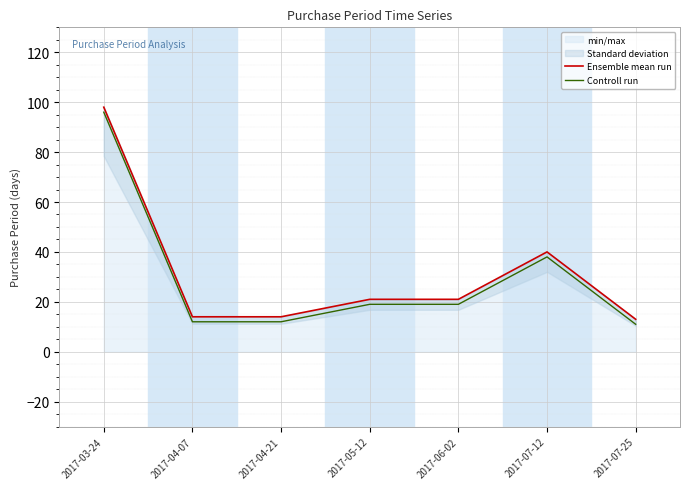

What is the value of the Controll run point at the 3rd from the left?

12